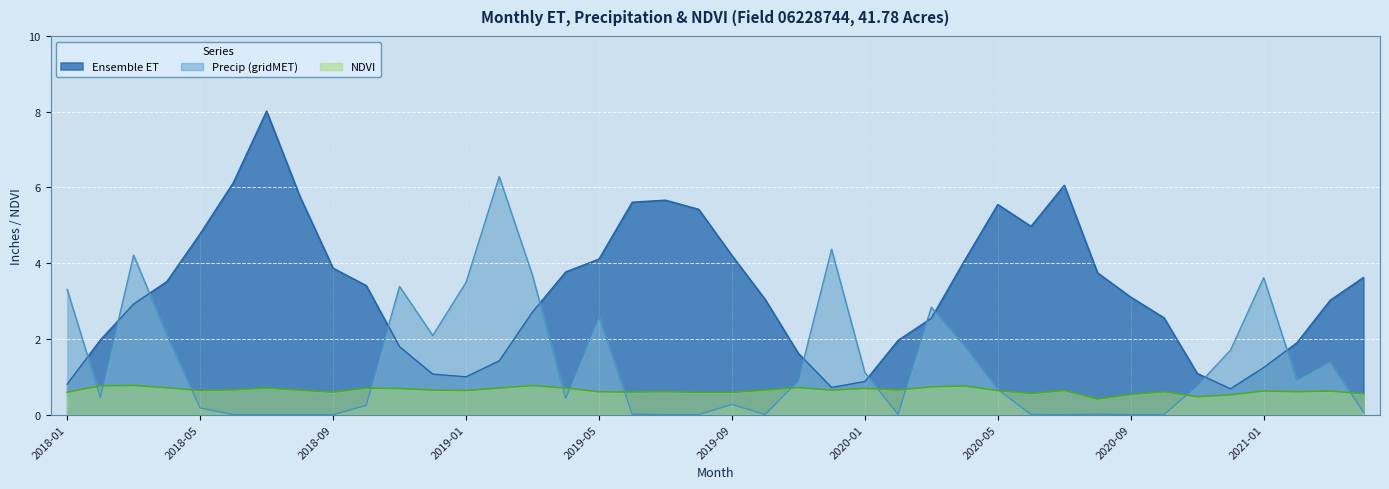

At how many categories does at least one series exceed 4?

16